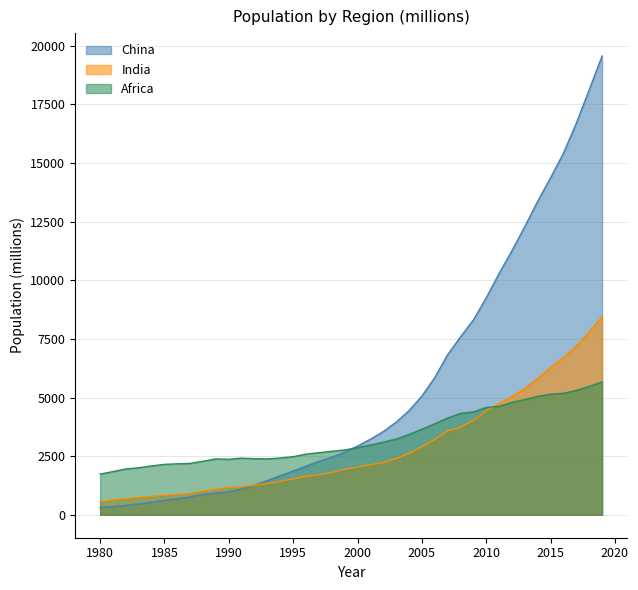

What is the value of the China point at the 24th from the left?

3948.8